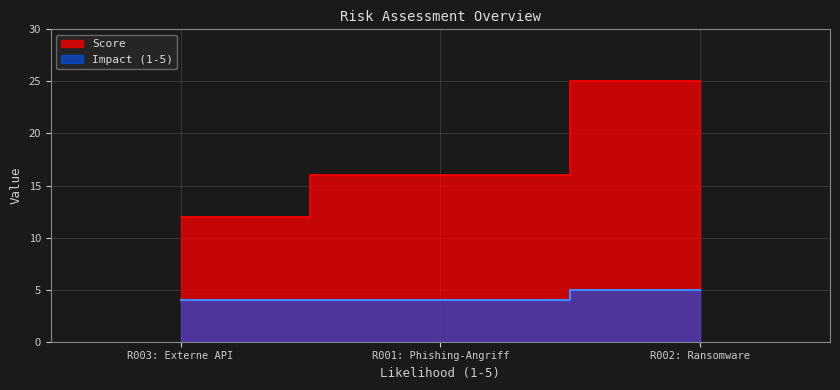

What is the difference between the maximum and minimum values in the Impact (1-5) series?

1